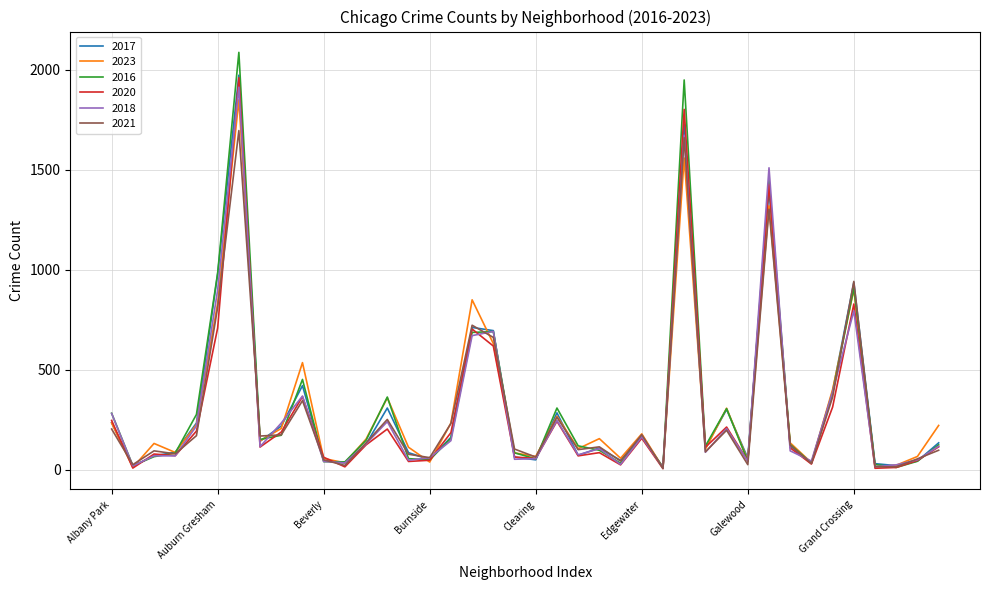

What is the greatest value displayed?

2086